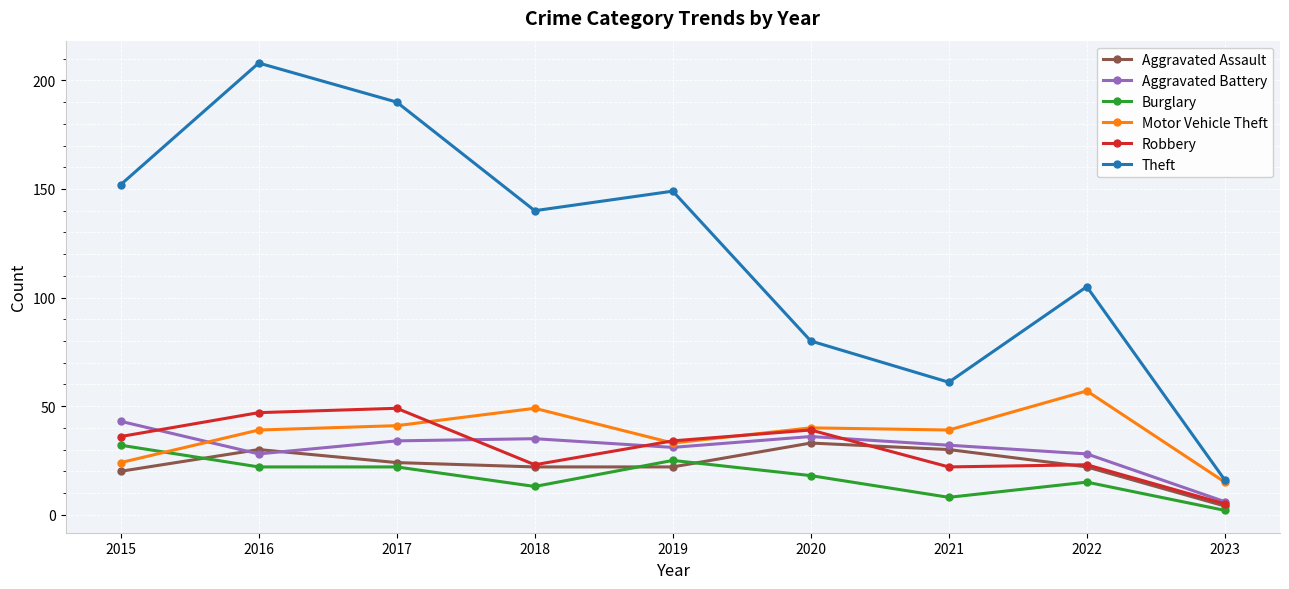

Where is the first local maximum for Theft?

2016